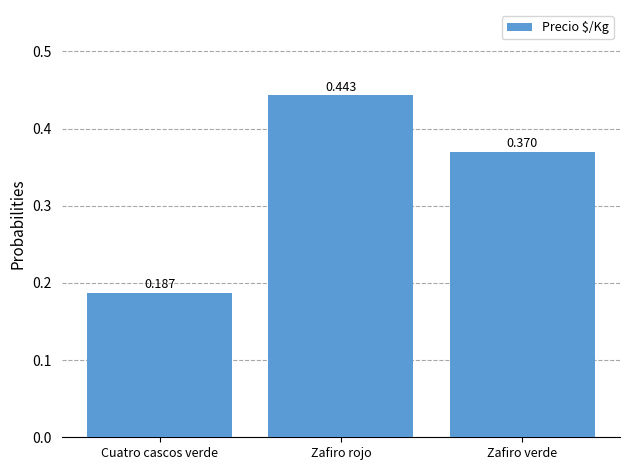

Which label corresponds to the smallest value in the chart?

Cuatro cascos verde